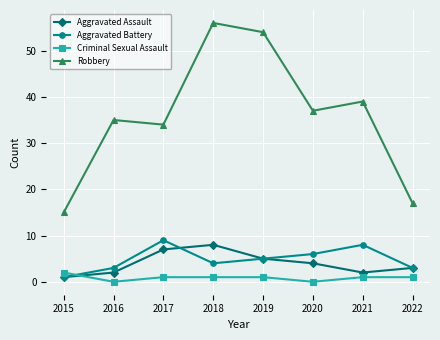

How many distinct data groups are displayed?

4